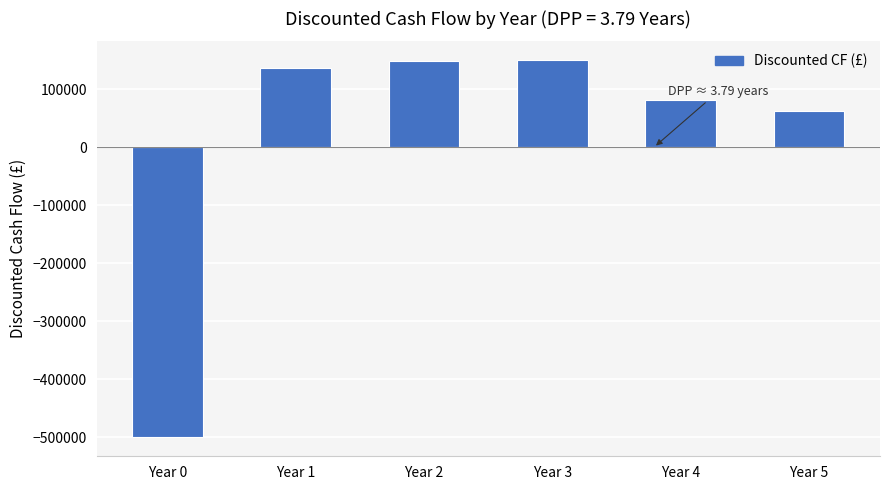

What is the value of the 4th bar from the left?

150263.0